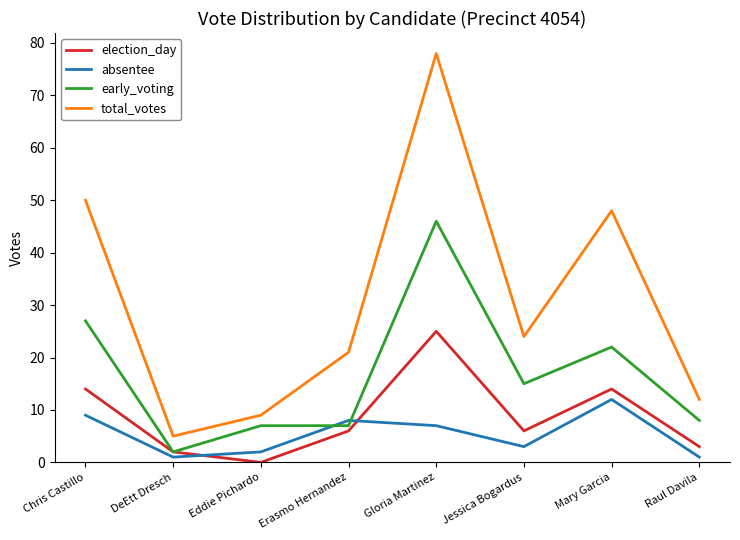

At Chris Castillo, list the series in order from smallest to largest.

absentee, election_day, early_voting, total_votes